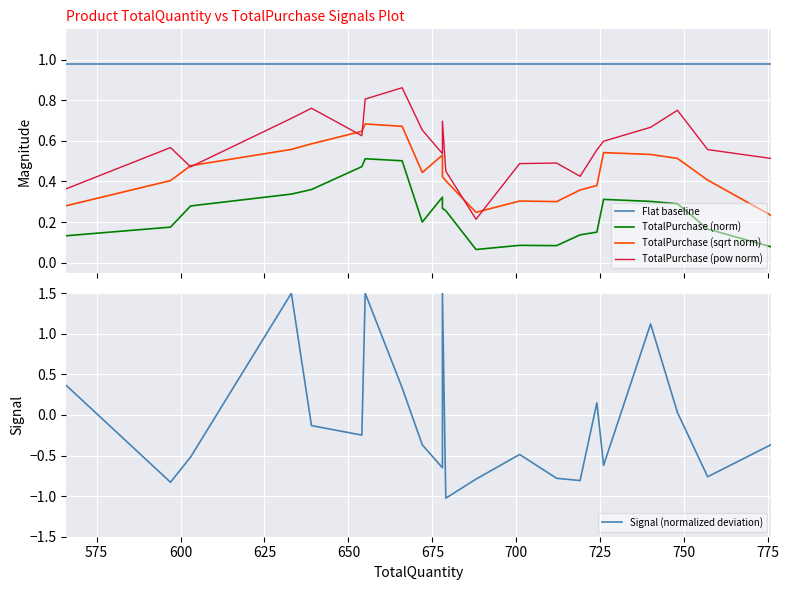

True or false: TotalPurchase (sqrt norm) has more than 2 interior local peaks.

True